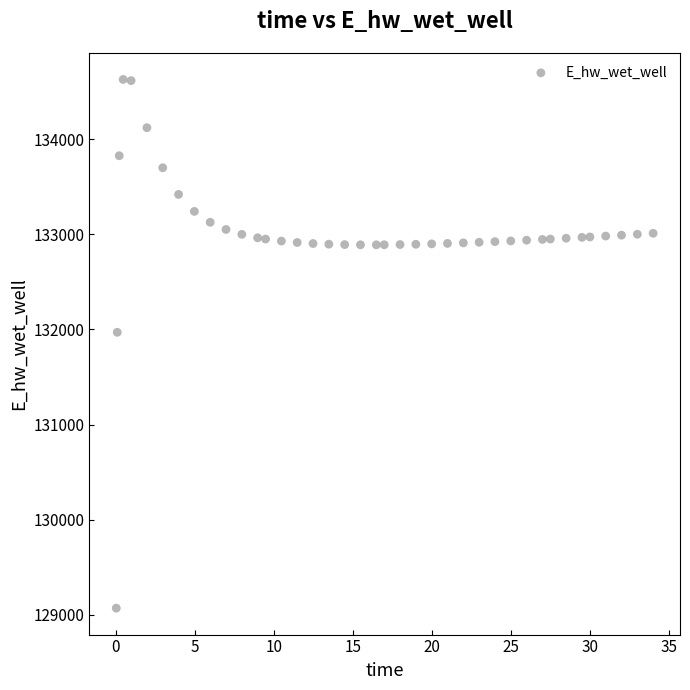

What is the range of Y values (max minus min)?

5557.7